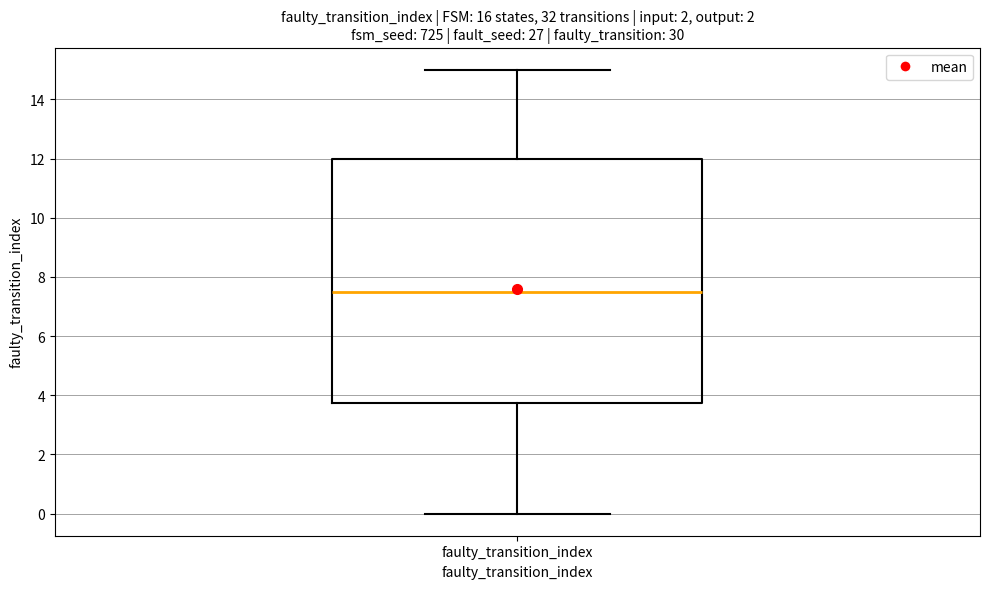

Where is the upper edge of the box for faulty_transition_index on the y-axis? The values are not printed on the chart, so give them approximately, as read against the axis.

12.0